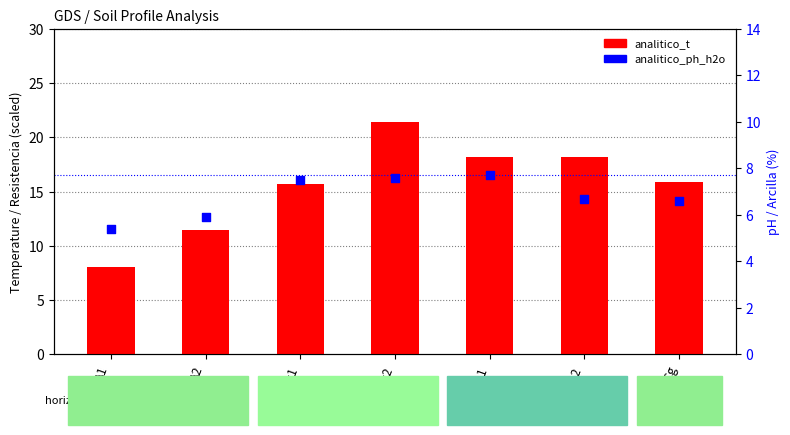

Is the value of analitico_t at A2 greater than the value of analitico_ph_h2o at Cg?

Yes